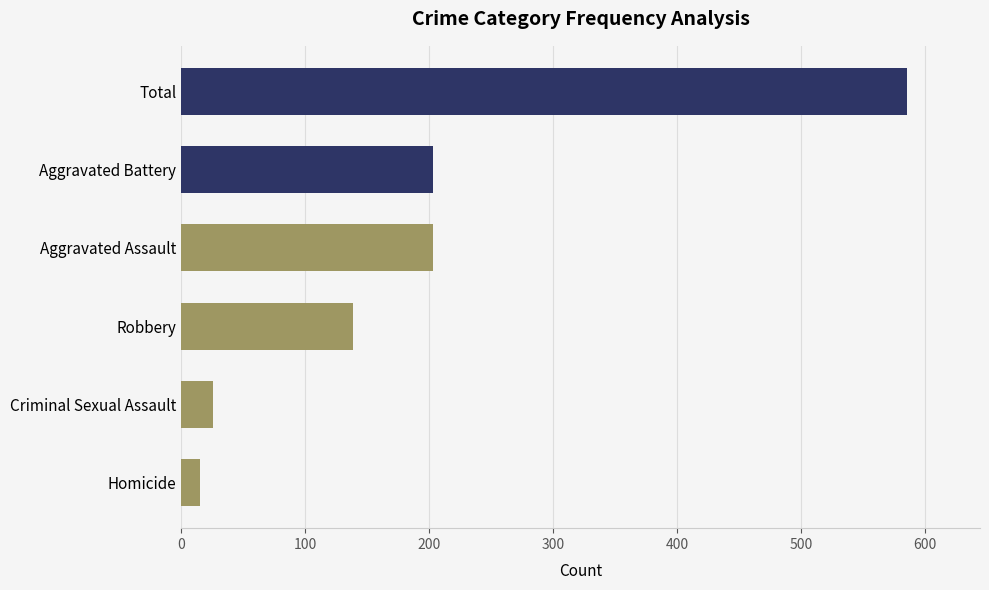

What is the ratio of the value at Homicide to the value at Criminal Sexual Assault?

0.6